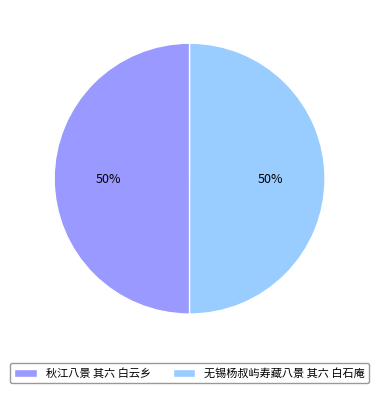

Count the number of slices in the pie.

2